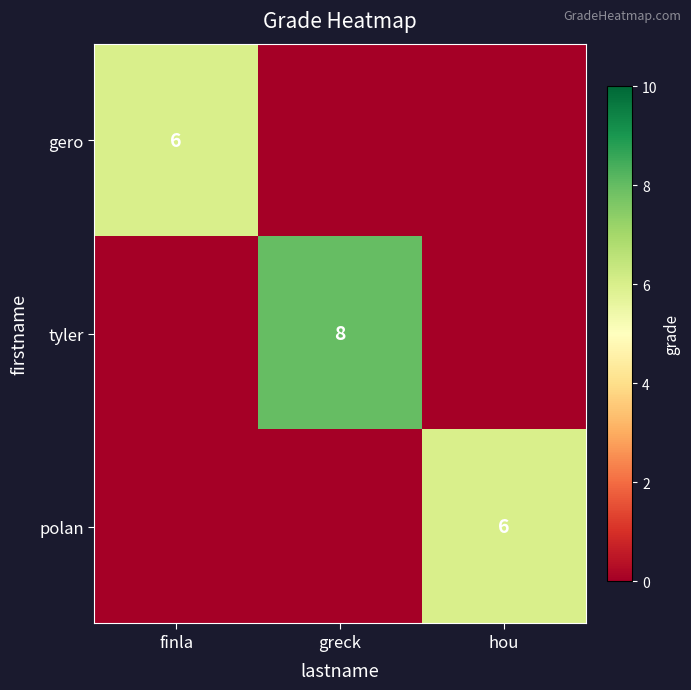

Is the value of polan at hou greater than the value of tyler at greck?

No